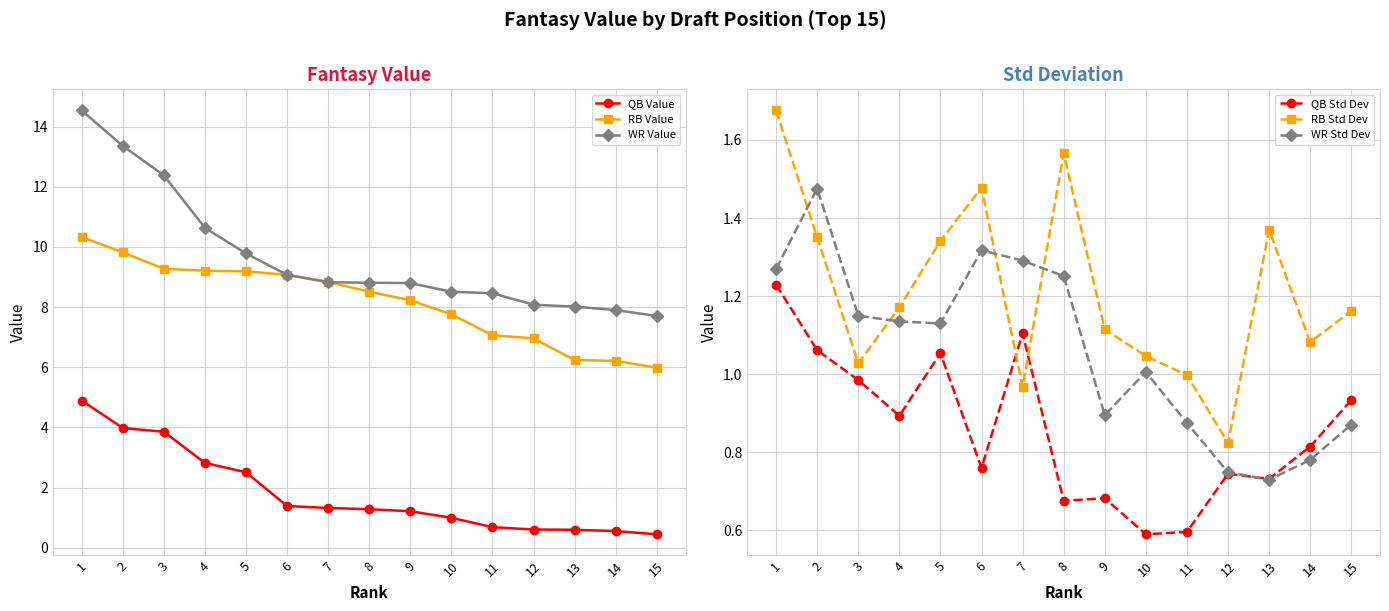

Which series has the largest total across all categories?

WR Value